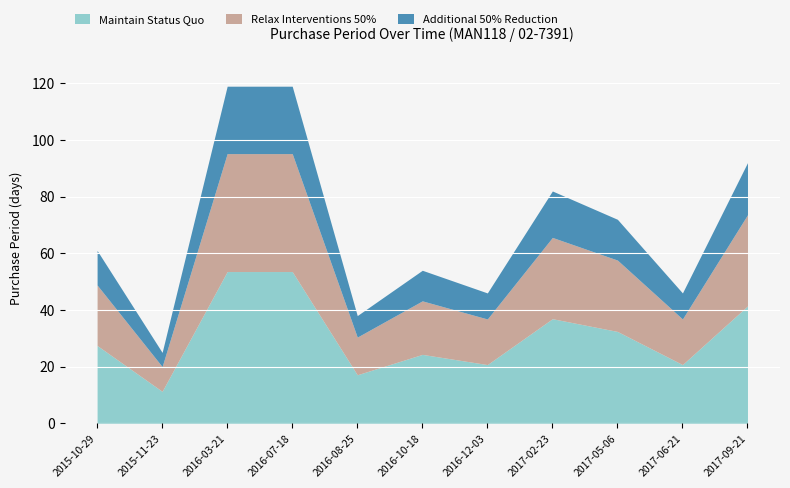

Reading right to left, transcribe all the data shown in this chart.

2017-09-21=92	2017-06-21=46	2017-05-06=72	2017-02-23=82	2016-12-03=46	2016-10-18=54	2016-08-25=38	2016-07-18=119	2016-03-21=119	2015-11-23=25	2015-10-29=61